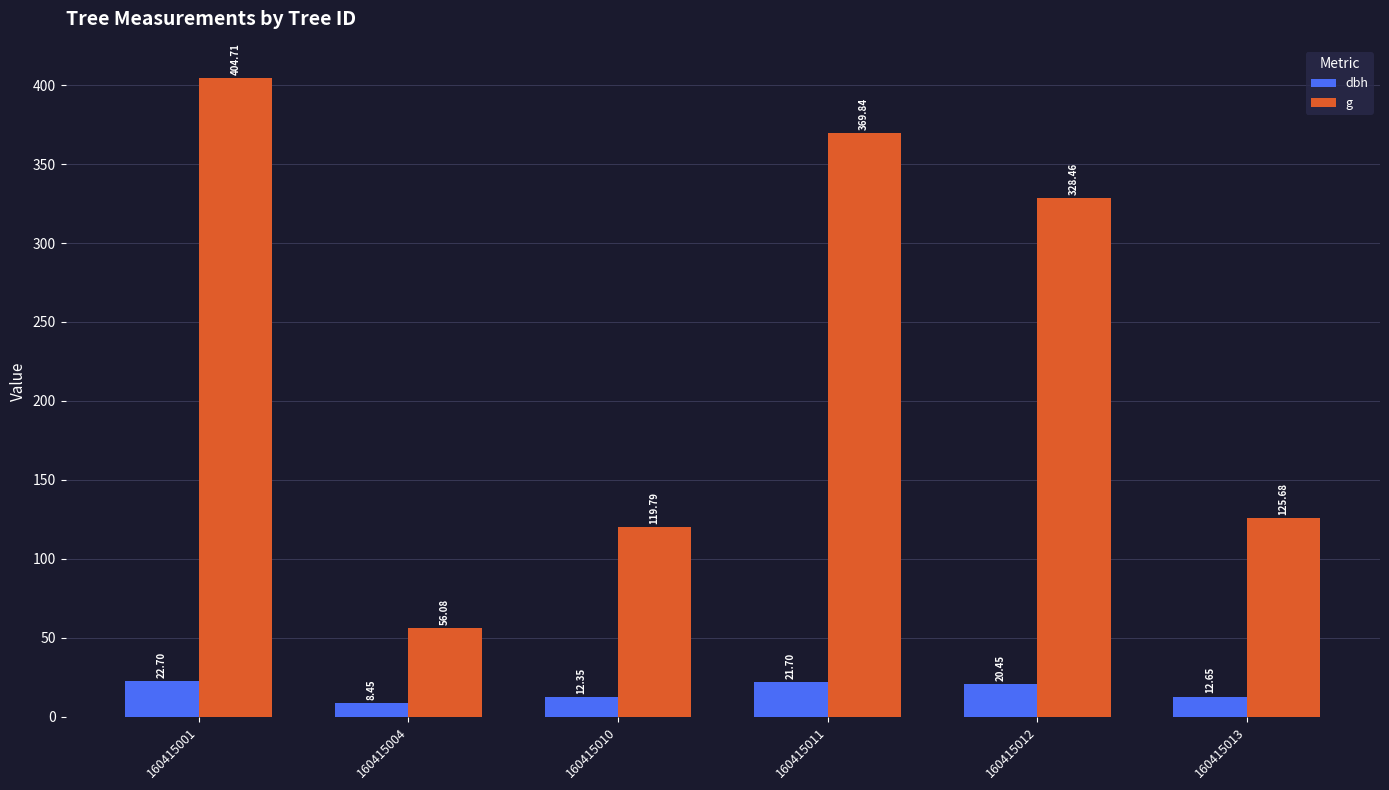

At which label is dbh closest to 15?

160415013